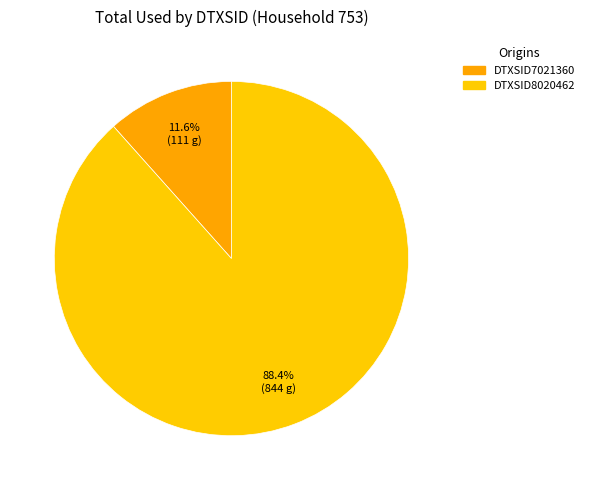

How many slices are in this pie chart?

2